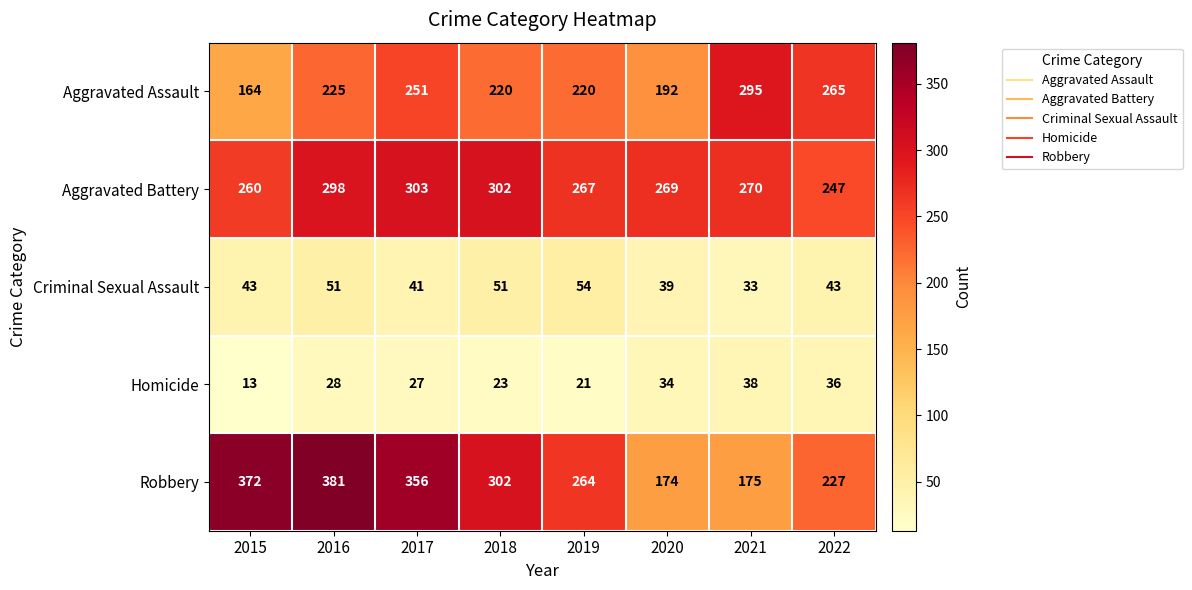

Which category has the highest value in the Aggravated Assault series?

2021